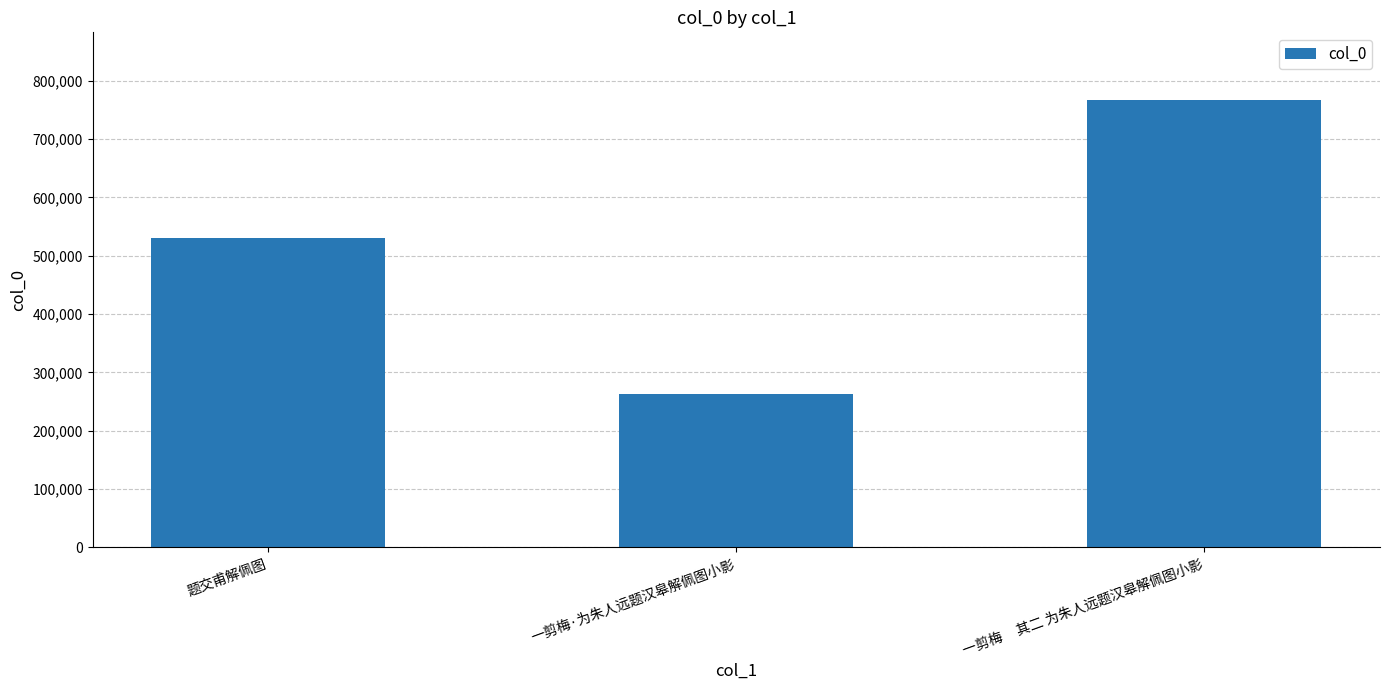

Approximately how many times larger is the value at 题交甫解佩图 compared to 一剪梅·为朱人远题汉皋解佩图小影?

2.0